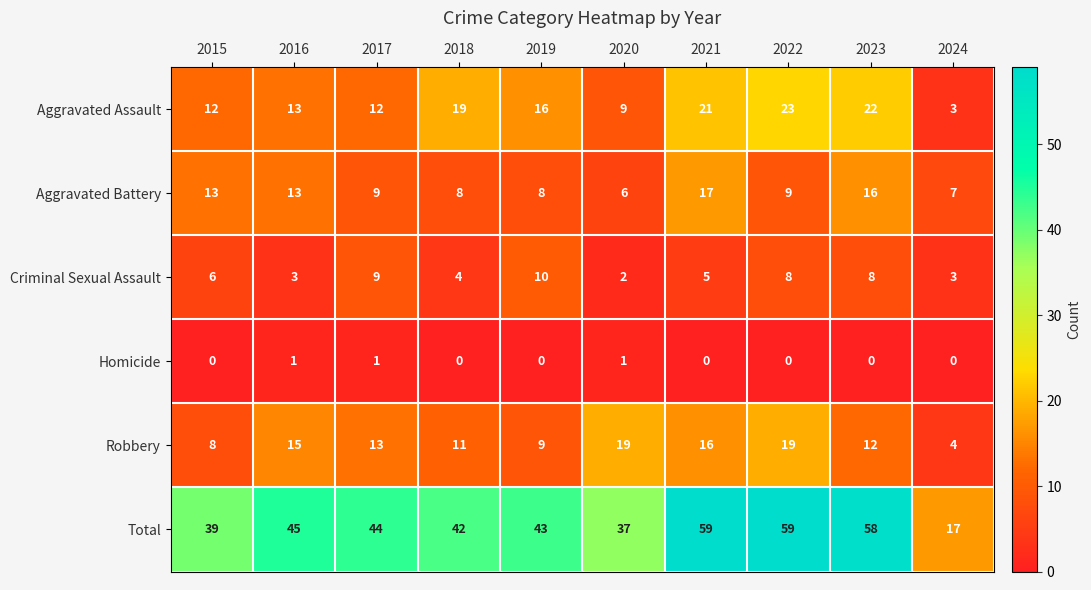

Rank the series by their maximum value, from highest to lowest.

Total, Aggravated Assault, Robbery, Aggravated Battery, Criminal Sexual Assault, Homicide